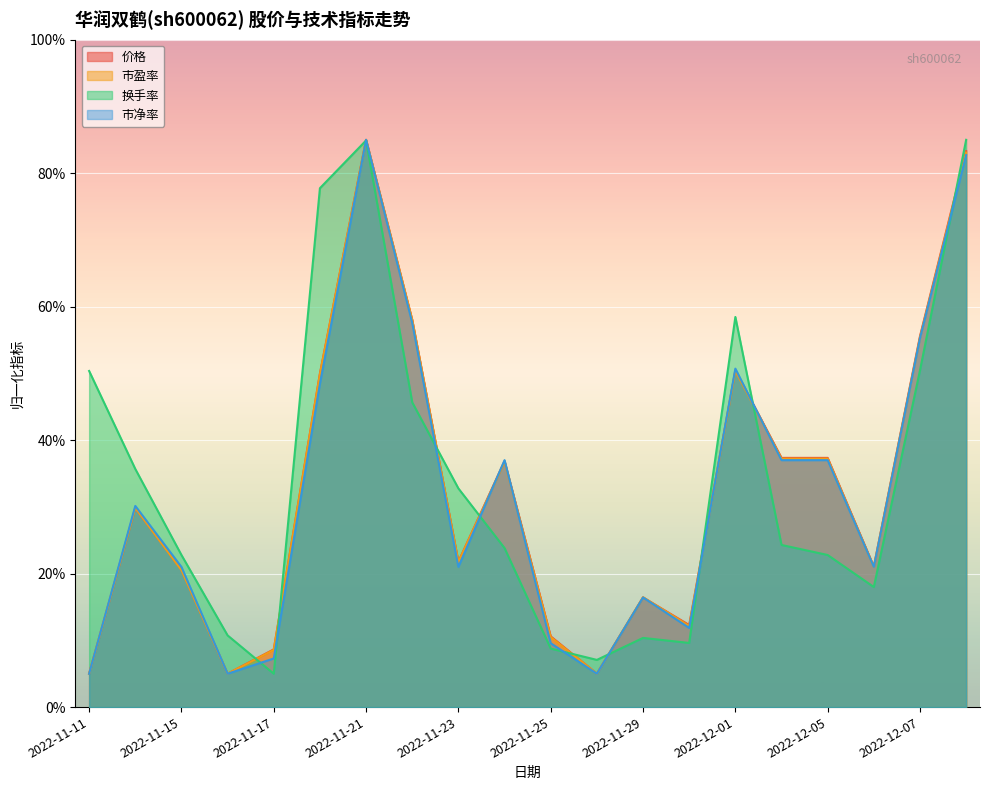

What is the lowest value of the 市净率 series?

5.0